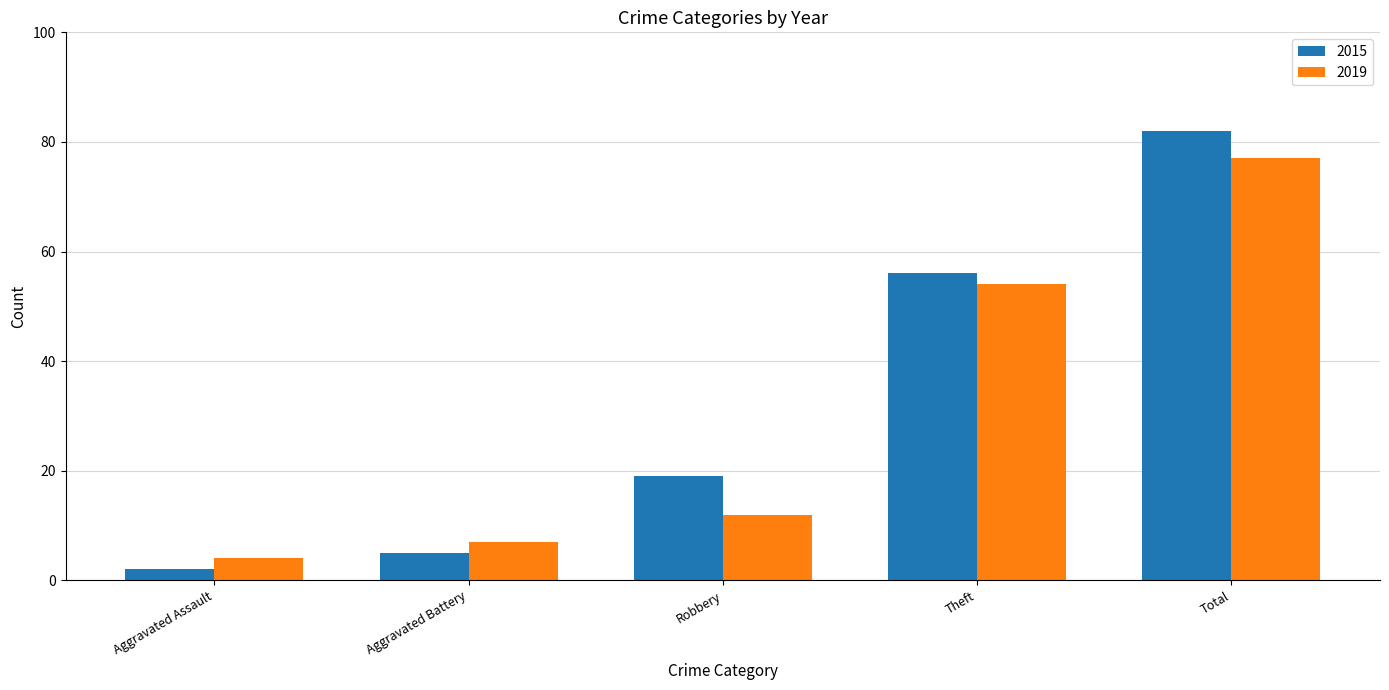

List the series in order of their peak value, lowest first.

2019, 2015